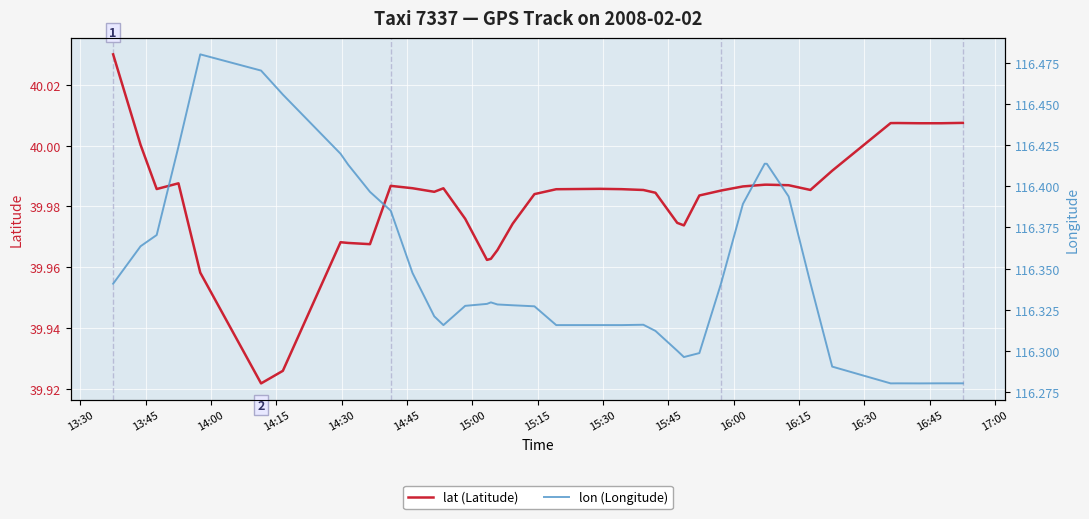

In lon (Longitude), how many points are lower than both neighbors (excluding endpoints)?

6